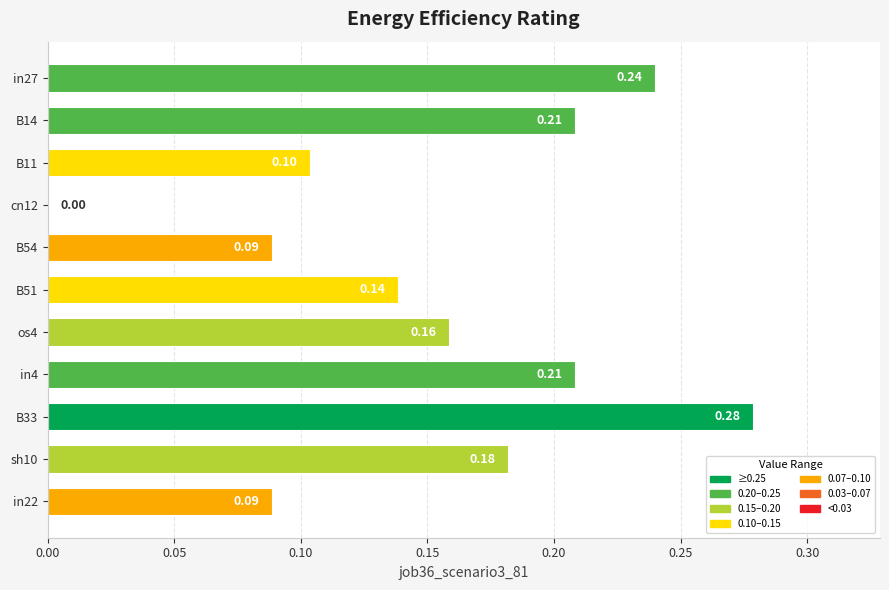

What is the change in value from B54 to sh10?

+0.1